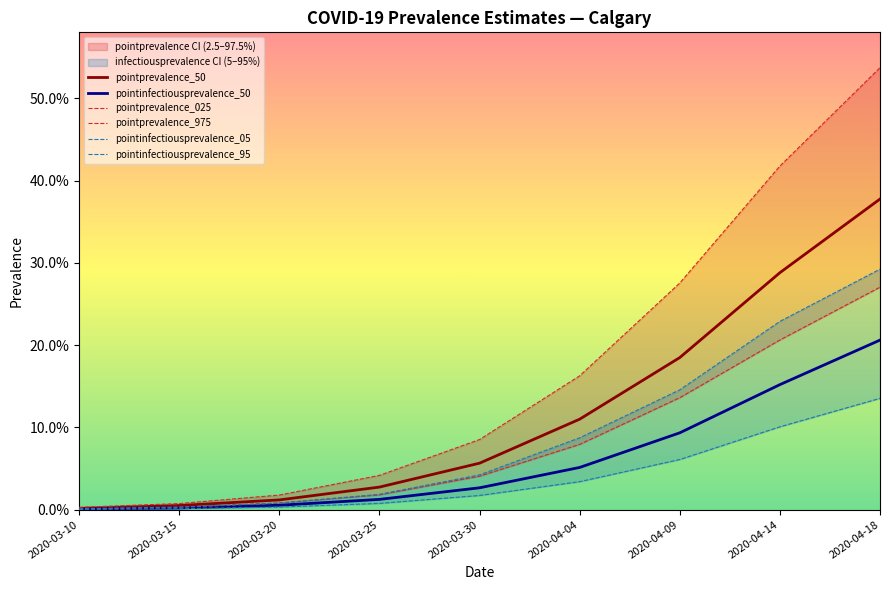

Between 2020-03-30 and 2020-04-18, which series saw the biggest shift?

pointprevalence_975